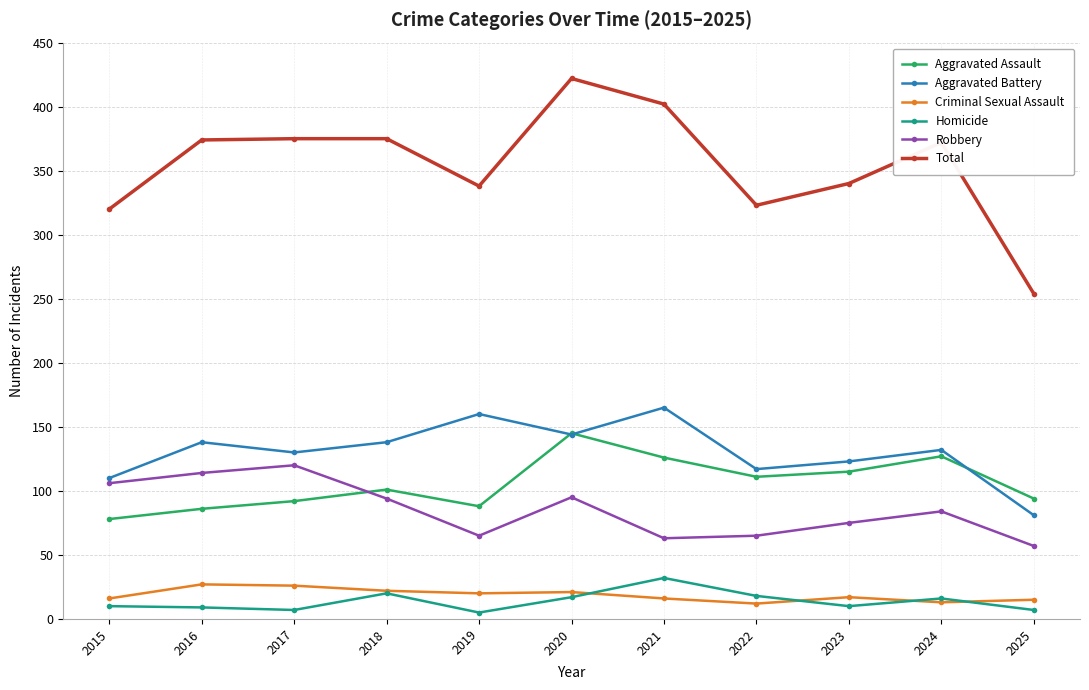

At which label does Aggravated Assault reach its peak?

2020